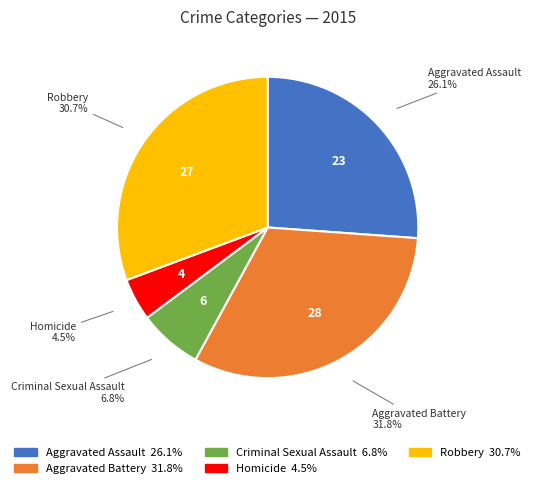

What percentage is the Aggravated Battery slice, to the nearest percent?

32%